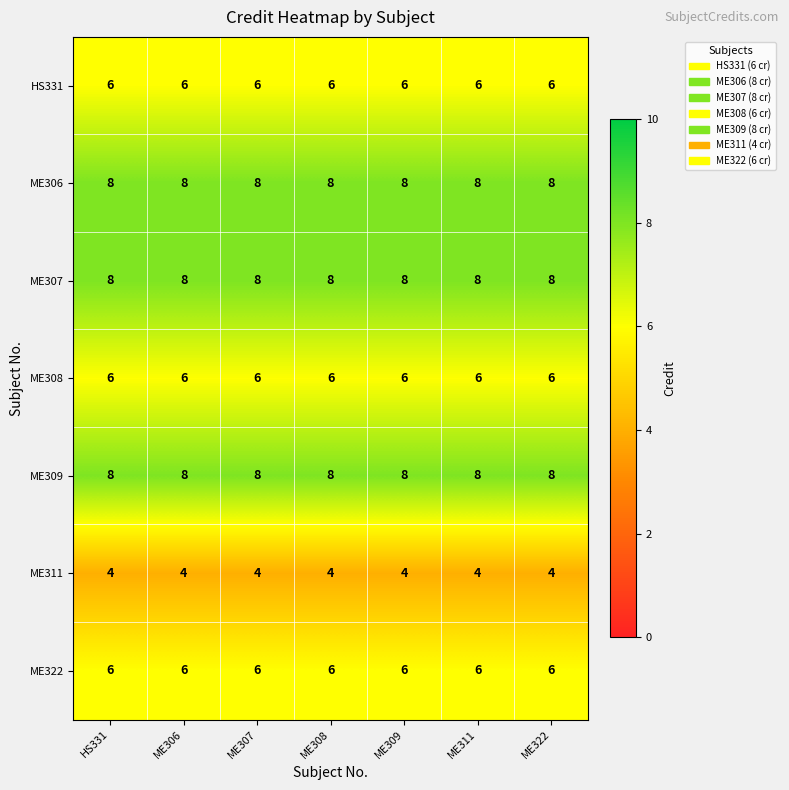

The ME309 series shows 8 at ME307. True or false?

True